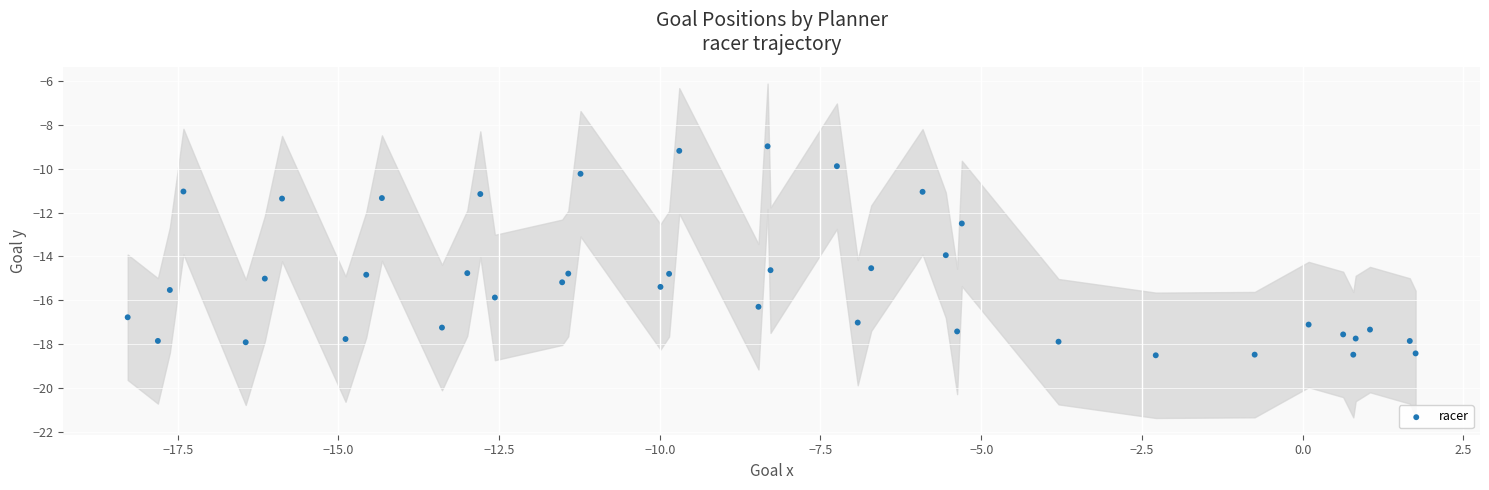

What Y value in the scatter plot is closest to -13?

-12.5